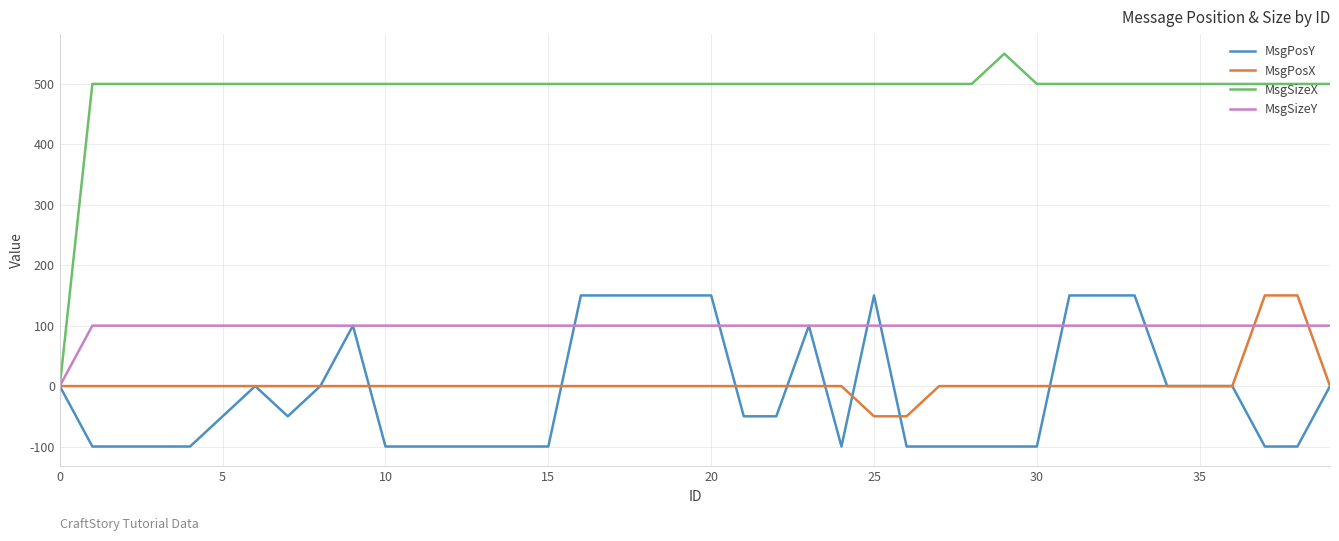

Which series has the largest range (max minus min)?

MsgSizeX